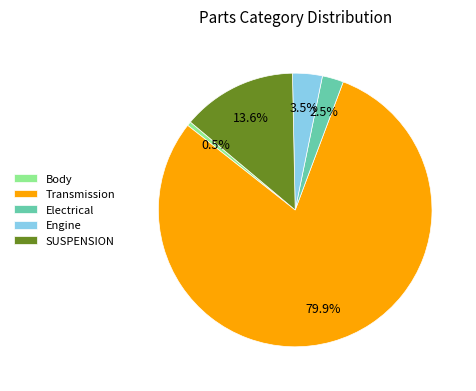

Rank the categories by value from highest to lowest.

Transmission, SUSPENSION, Engine, Electrical, Body